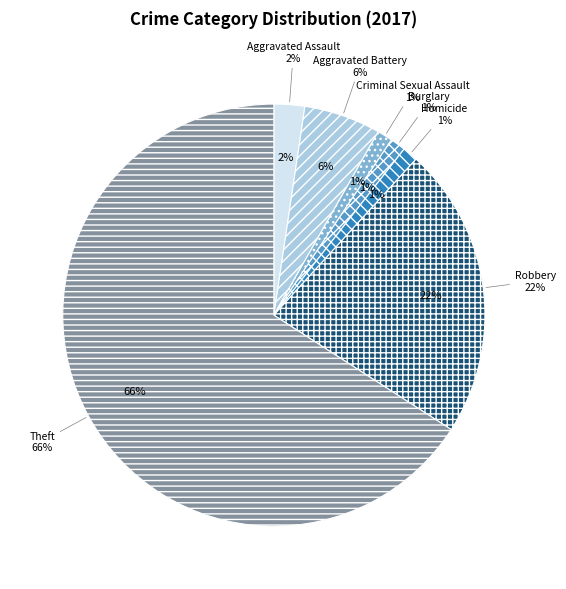

Which slice is the largest?

Theft